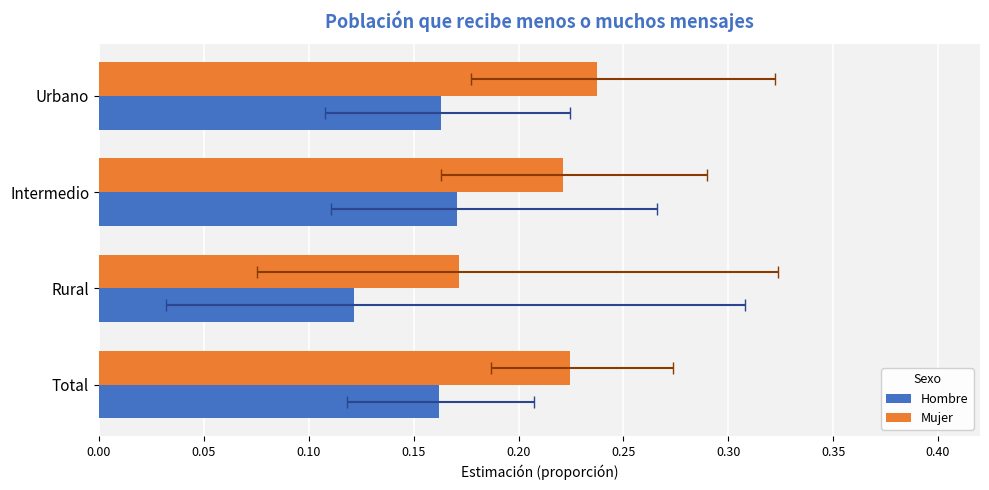

Rank the series by their maximum value, from highest to lowest.

Mujer, Hombre